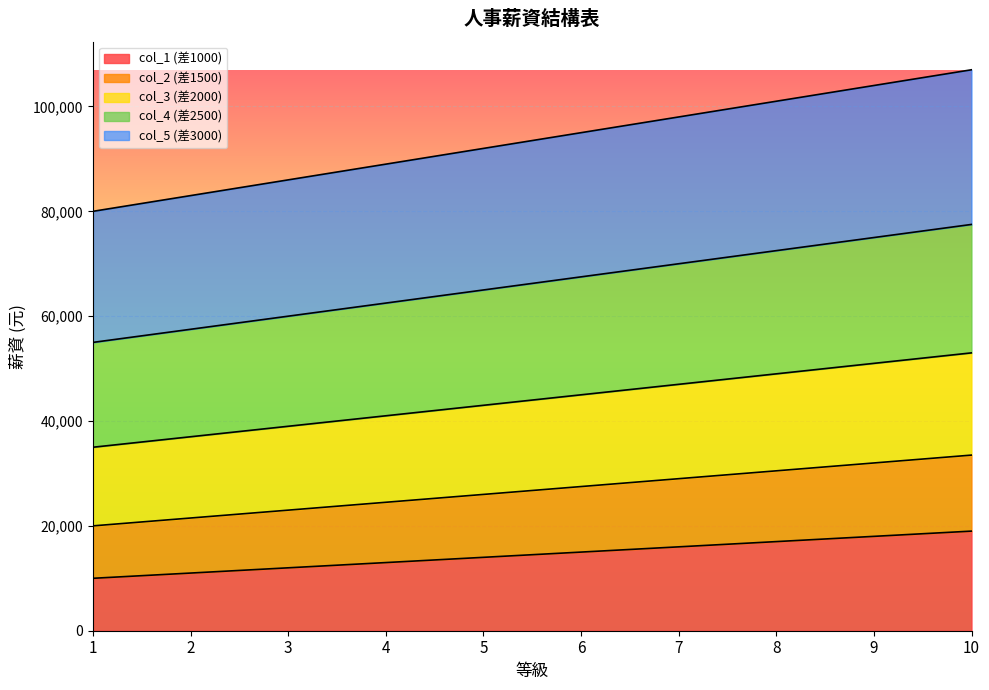

The value of col_1 (差1000) at 4 is 19786. True or false?

False